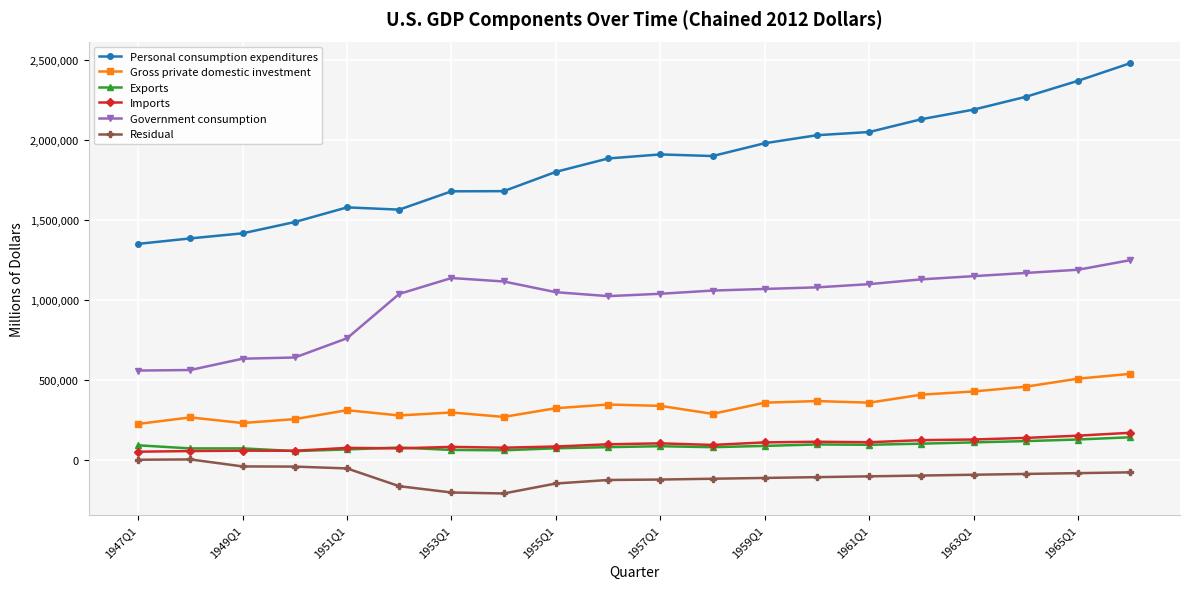

Which series has the largest range (max minus min)?

Personal consumption expenditures